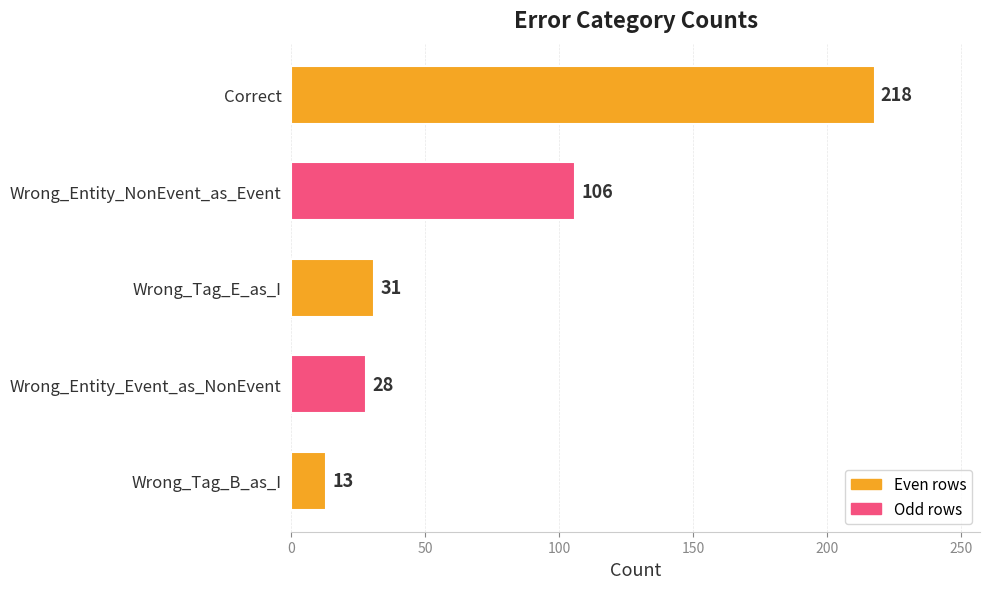

What is the minimum value shown in the chart?

13